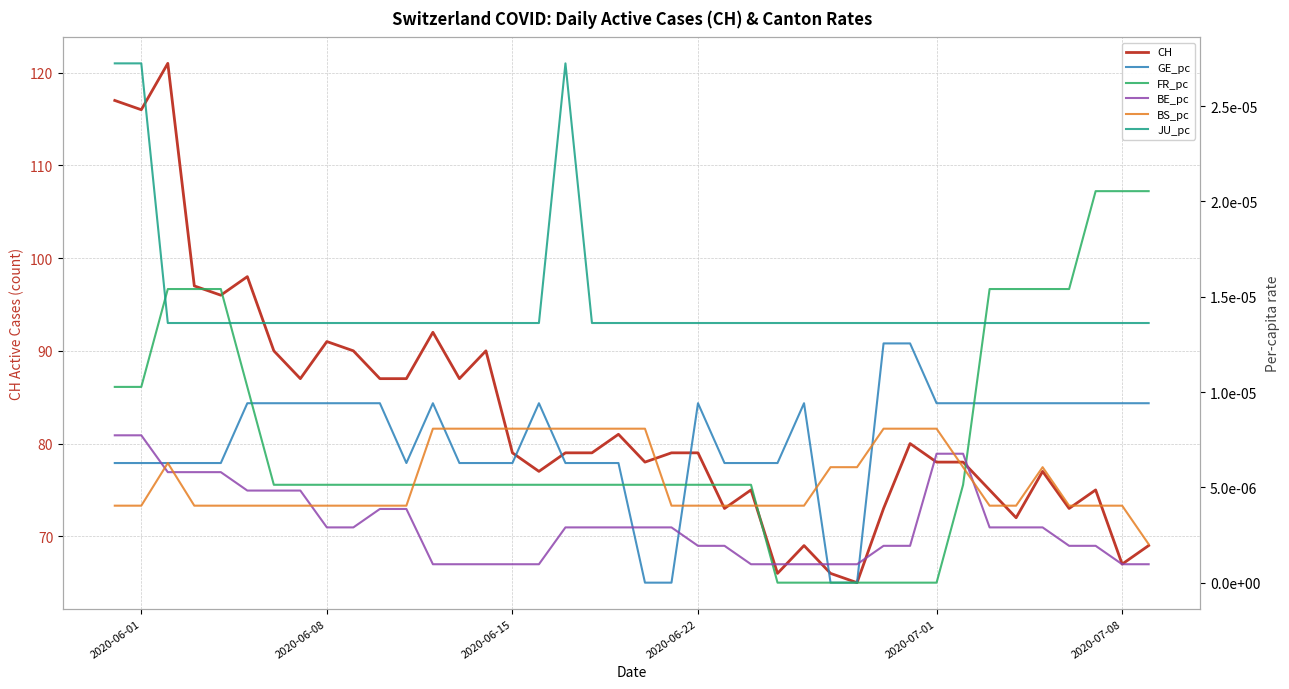

The value of CH at 2020-06-01 is 63. True or false?

False